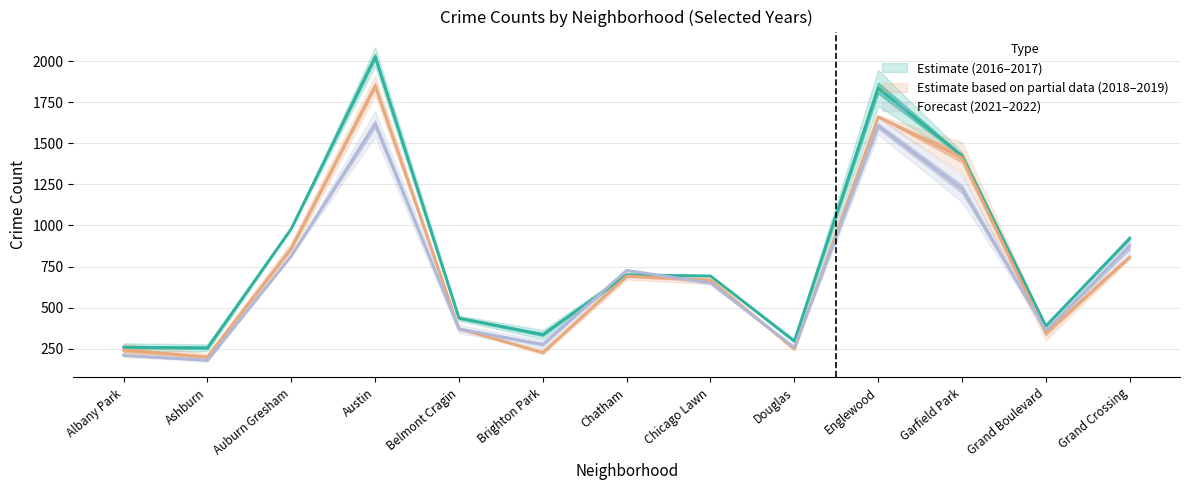

Which series has the widest spread of values?

2017